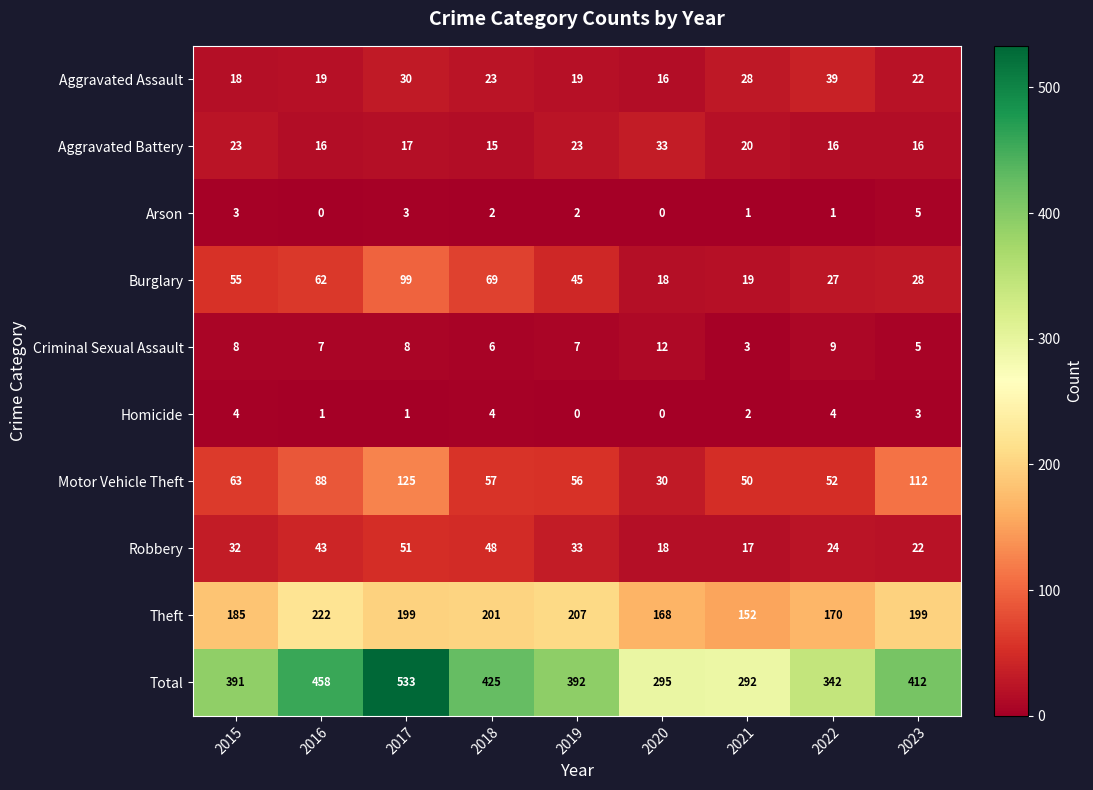

Count the number of data series in this chart.

10